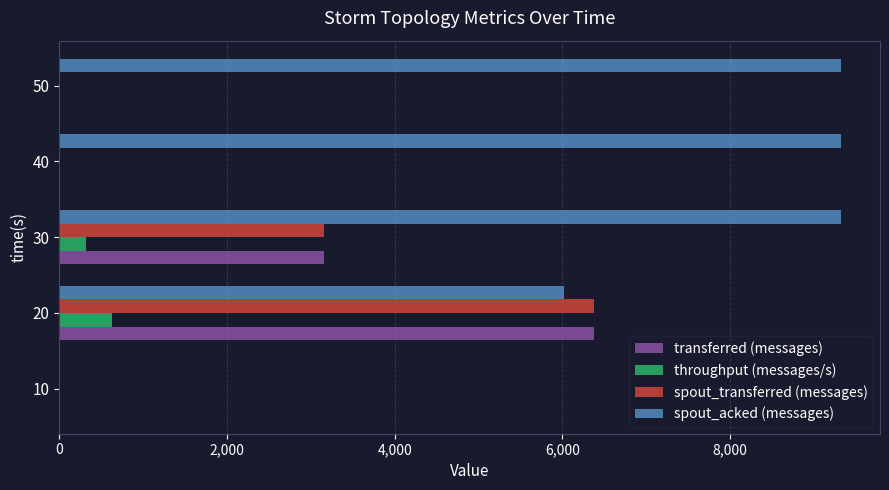

What is the maximum value shown in the chart?

9320